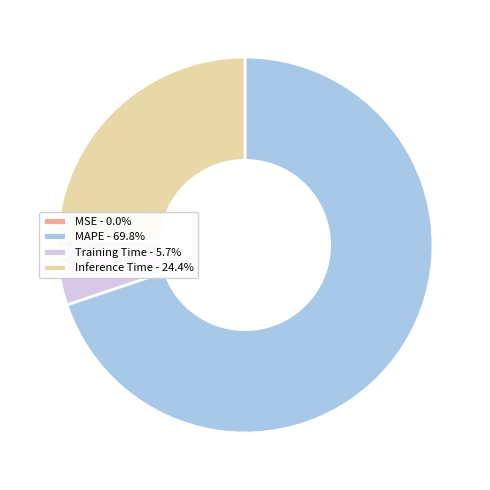

Does any single category account for the majority?

Yes